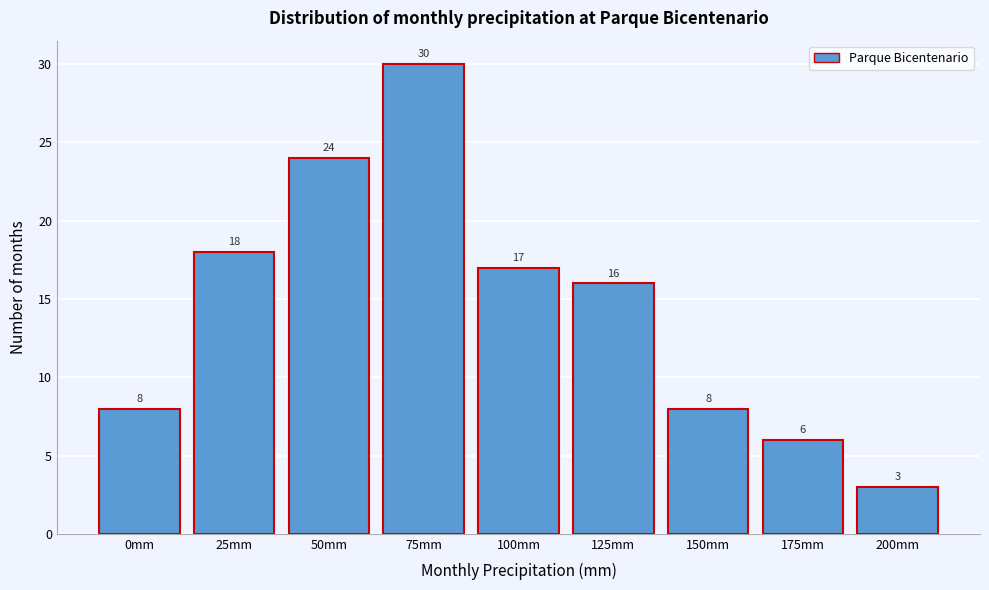

Reading left to right, list all the values displayed in this chart.

0mm=8	25mm=18	50mm=24	75mm=30	100mm=17	125mm=16	150mm=8	175mm=6	200mm=3